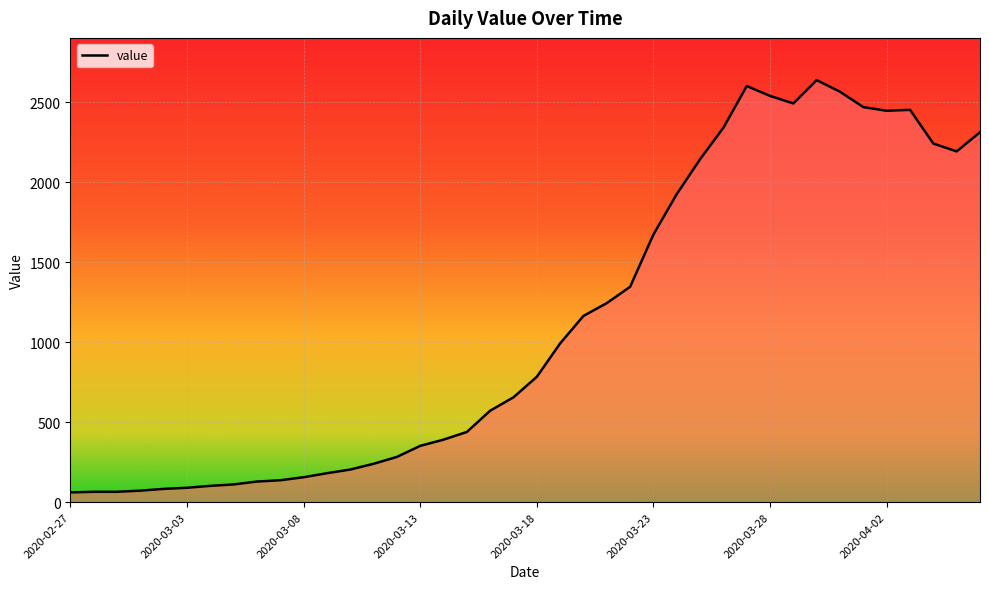

What is the greatest value displayed?

2640